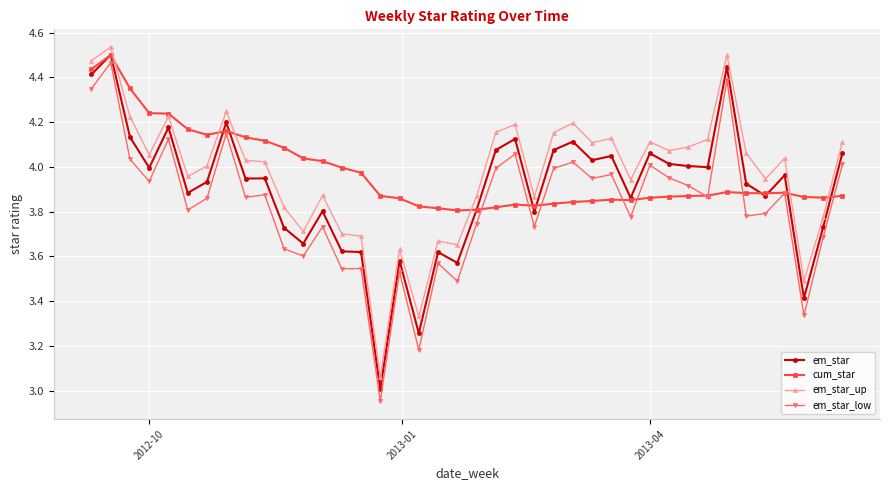

At how many categories does at least one series exceed 2?

40